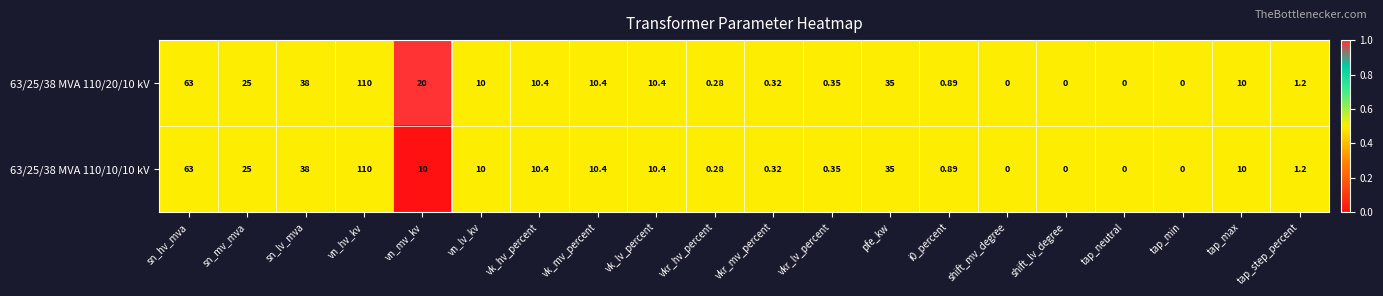

At which category does the chart reach its peak across all series?

vn_hv_kv